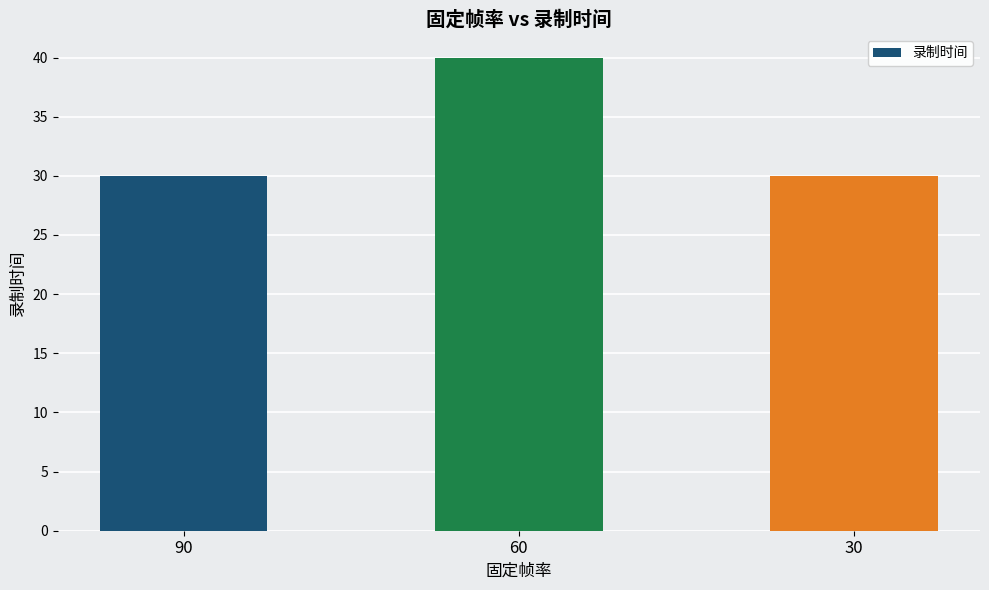

Which label corresponds to the largest value in the chart?

60